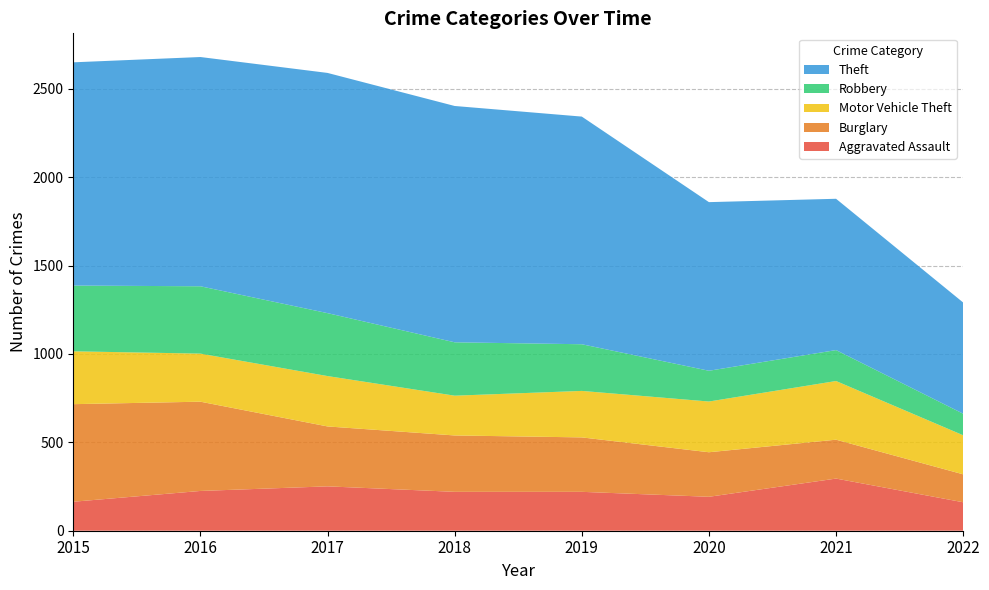

Reading right to left, extract all data points from this chart.

Aggravated Assault: 2022=161	2021=295	2020=192	2019=220	2018=220	2017=251	2016=225	2015=164
Burglary: 2022=158	2021=220	2020=252	2019=308	2018=319	2017=339	2016=505	2015=552
Motor Vehicle Theft: 2022=221	2021=332	2020=287	2019=263	2018=225	2017=285	2016=272	2015=299
Robbery: 2022=122	2021=175	2020=174	2019=264	2018=302	2017=356	2016=381	2015=372
Theft: 2022=629	2021=856	2020=954	2019=1288	2018=1337	2017=1359	2016=1297	2015=1263